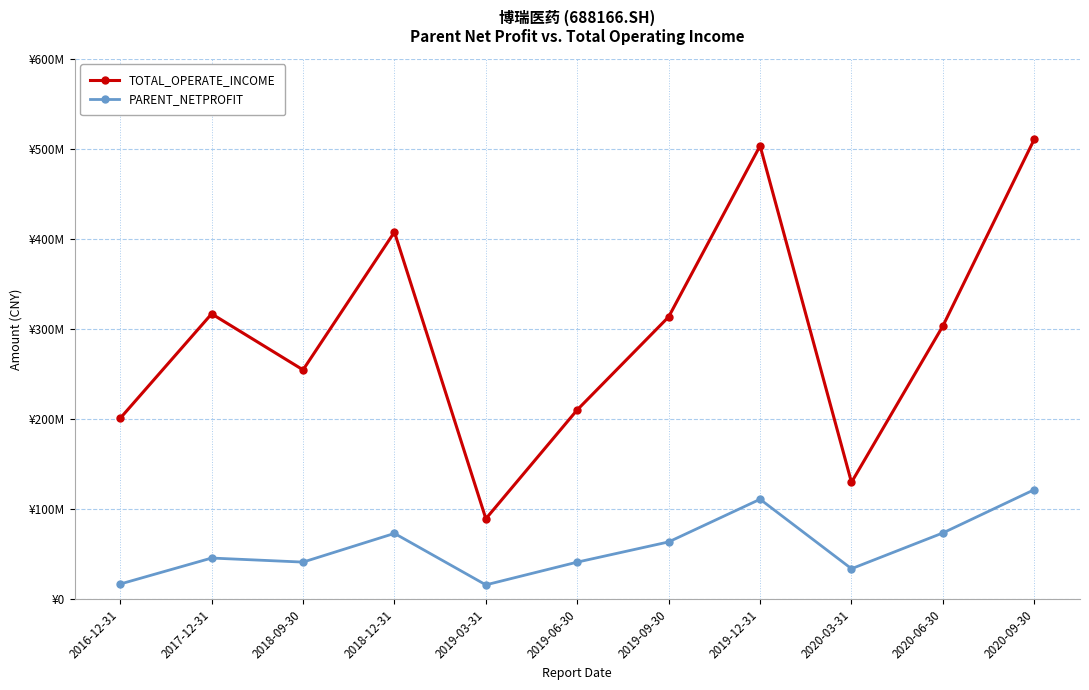

Rank the series by their maximum value, from lowest to highest.

PARENT_NETPROFIT, TOTAL_OPERATE_INCOME